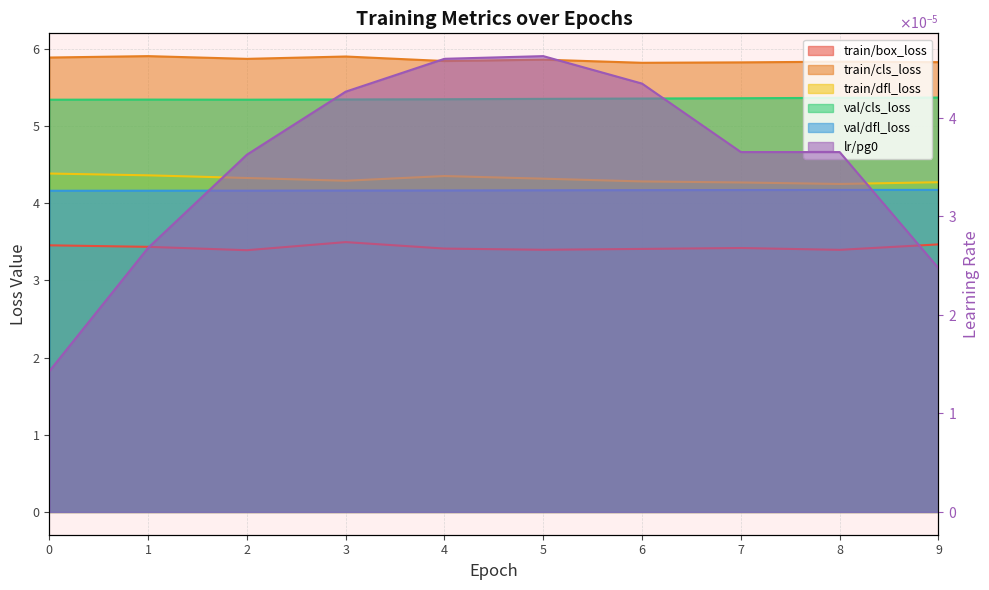

In train/box_loss, how many points are higher than both neighbors (excluding endpoints)?

2